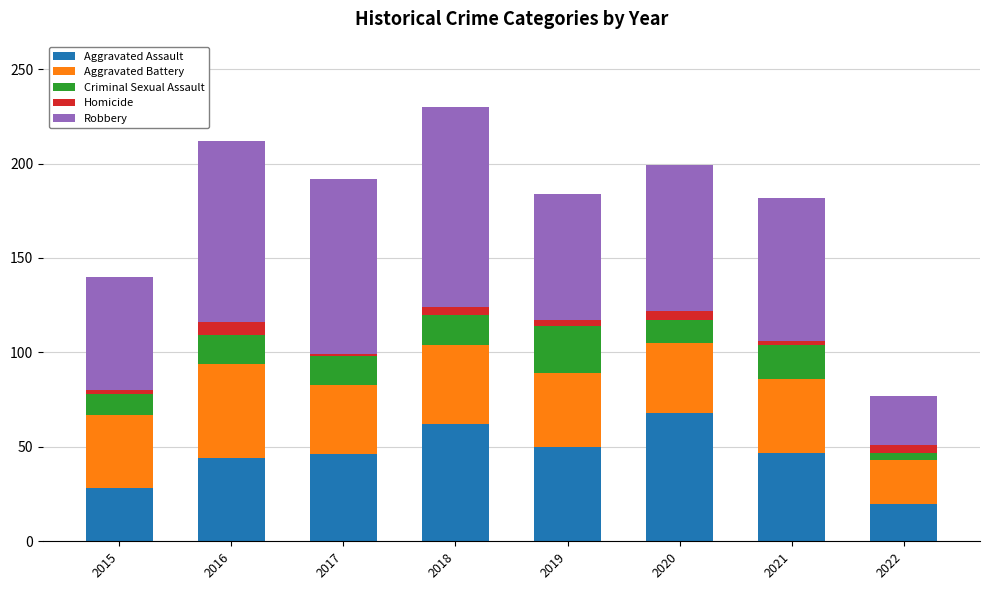

At which label does Aggravated Assault reach its peak?

2020